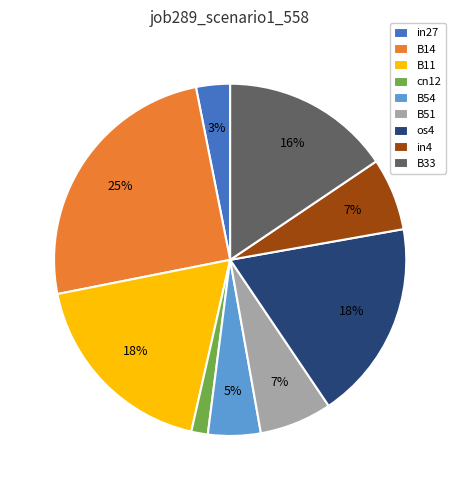

Is B33 the majority of the pie?

No